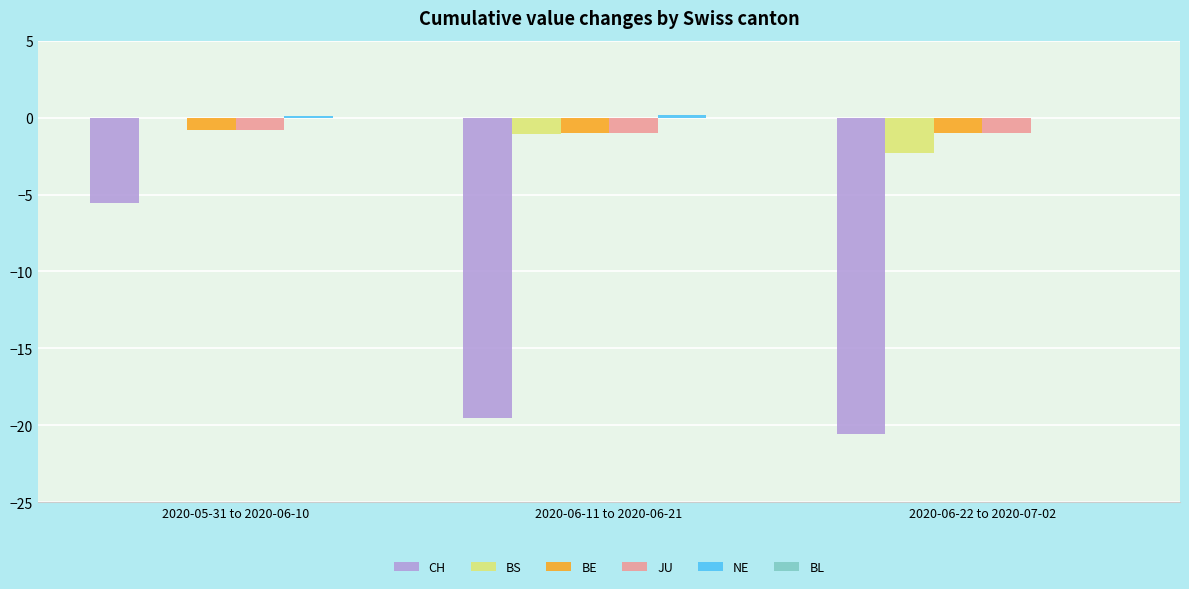

Between 2020-06-11 to 2020-06-21 and 2020-06-22 to 2020-07-02, which series saw the biggest shift?

BS